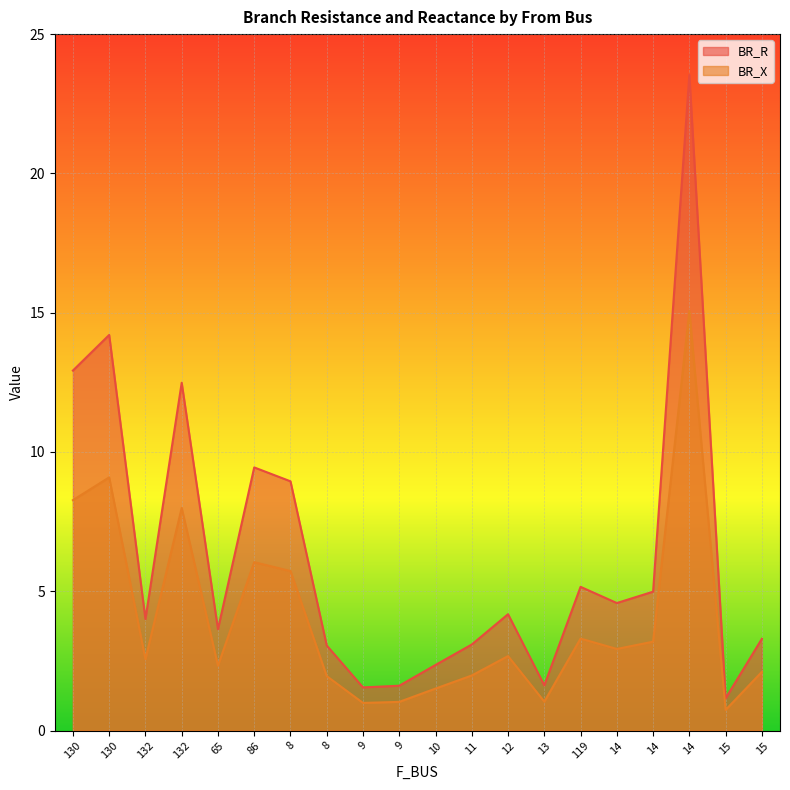

How many data points in BR_X are above 2?

13